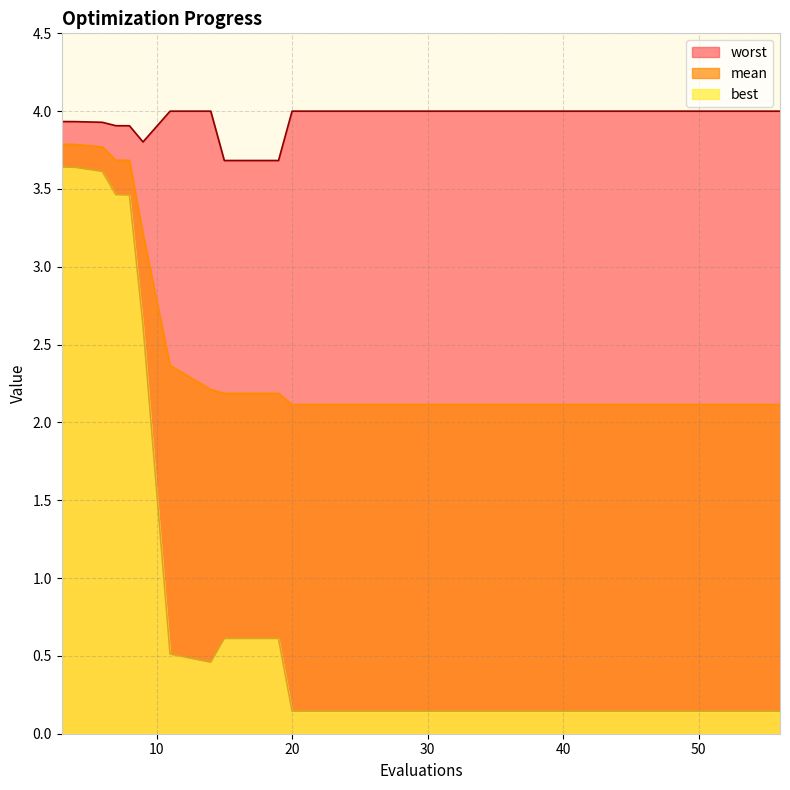

At which category is the sum across all series the highest?

3